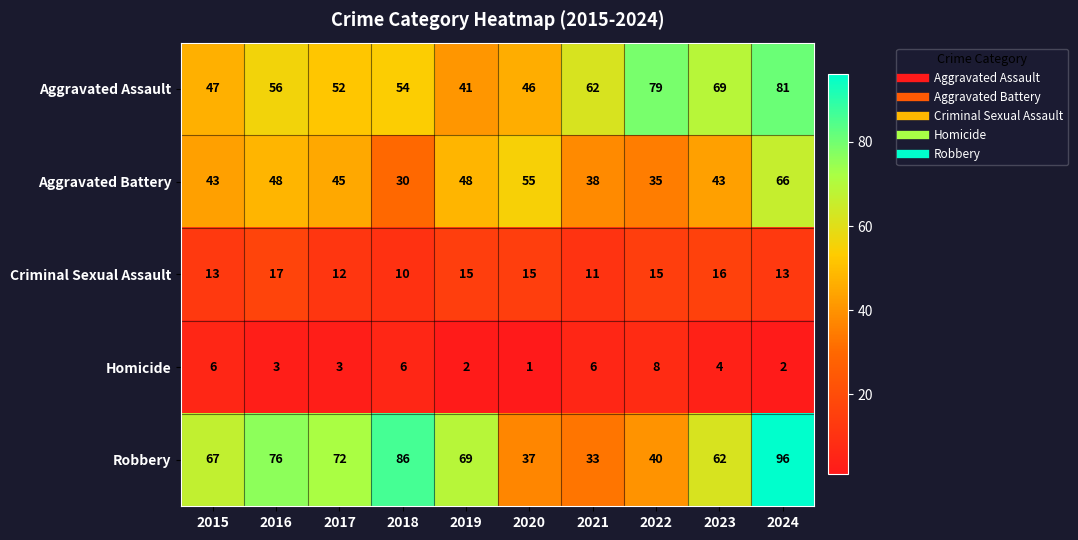

List the series in order of their peak value, lowest first.

Homicide, Criminal Sexual Assault, Aggravated Battery, Aggravated Assault, Robbery